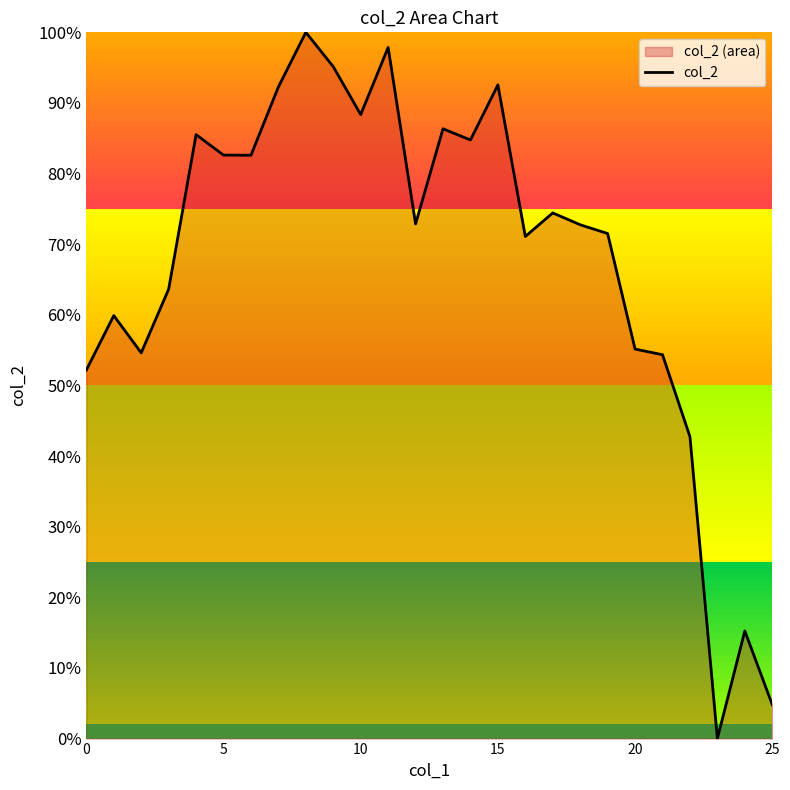

Does the chart display data point markers on the line(s)?

No